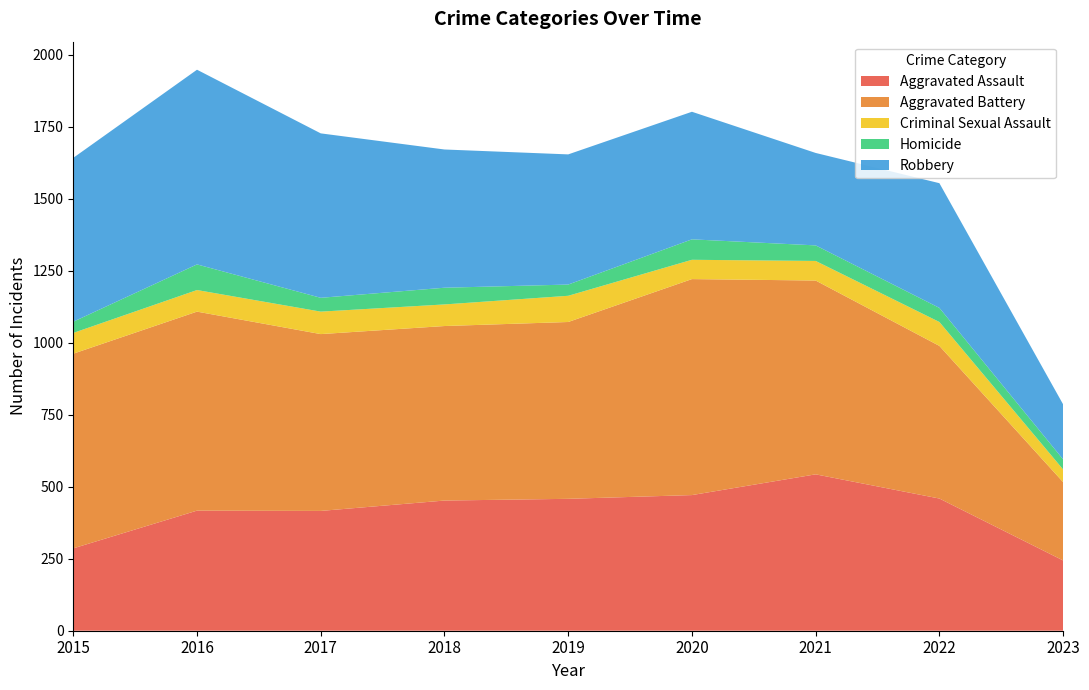

Reading left to right, extract all data points from this chart.

Aggravated Assault: 286	417	416	452	458	471	543	459	244
Aggravated Battery: 676	691	614	606	614	750	673	530	272
Criminal Sexual Assault: 72	75	78	75	91	67	68	83	44
Homicide: 39	89	48	58	39	71	54	49	35
Robbery: 569	676	571	480	452	443	321	433	191